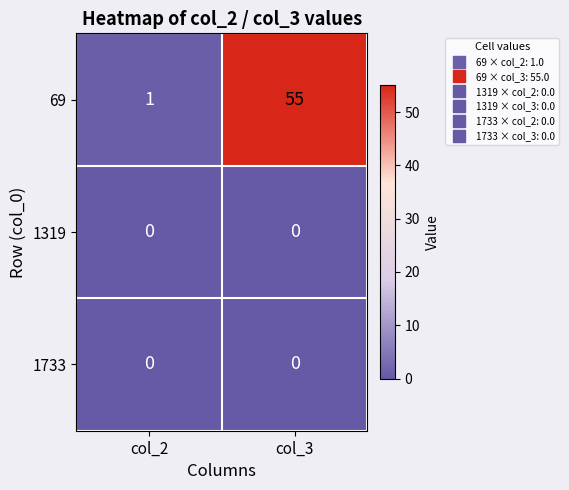

Reading left to right, what are all the values shown in this chart?

69: col_2=1	col_3=55
1319: col_2=0	col_3=0
1733: col_2=0	col_3=0